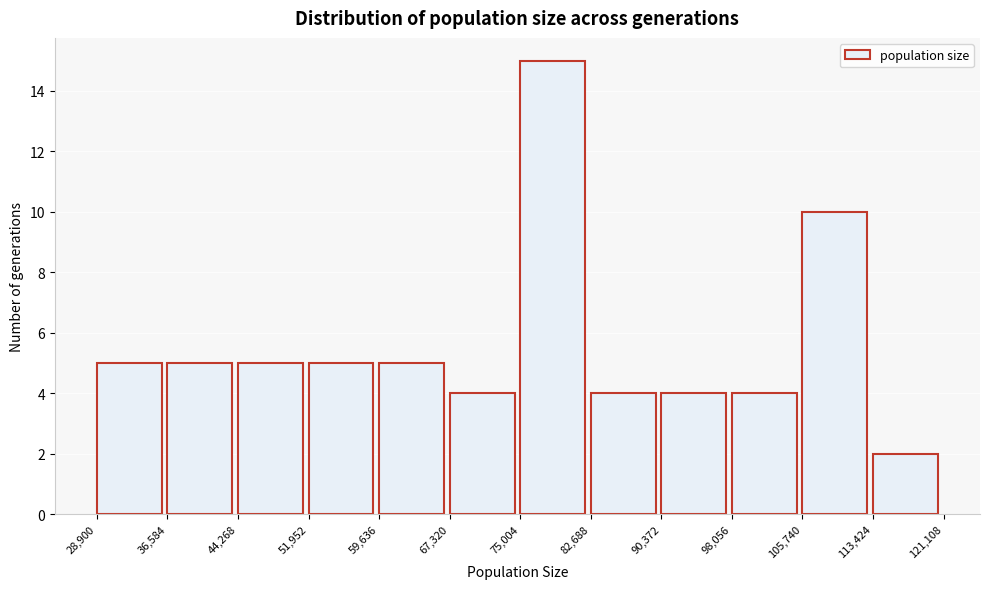

Which range on the x-axis has the tallest bar?

75,004 to 82,688